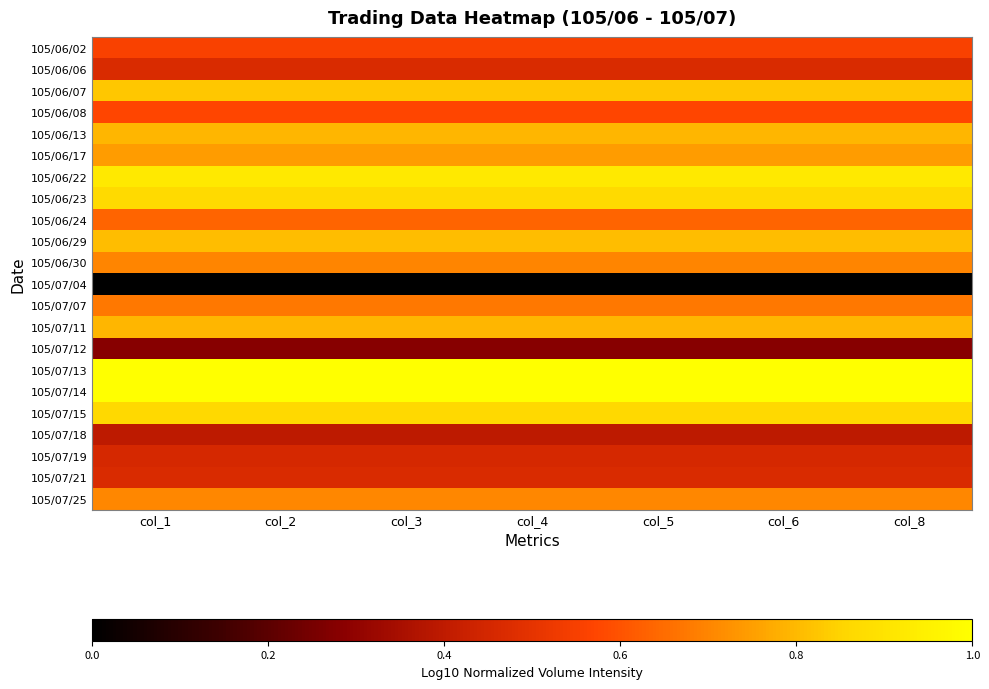

Which series has the widest spread of values?

105/06/02